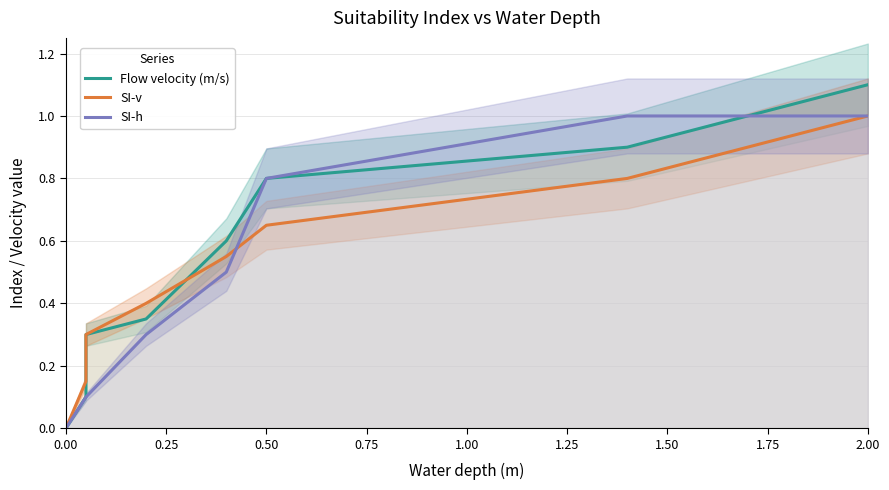

What is the difference between the SI-v values at 0.00 and 1.50?

0.8